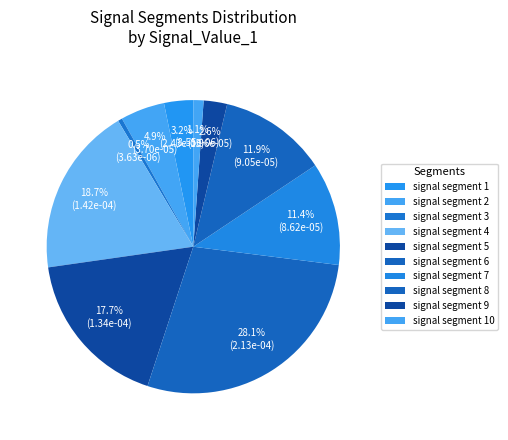

Does signal segment 6 represent more than half of the total?

No